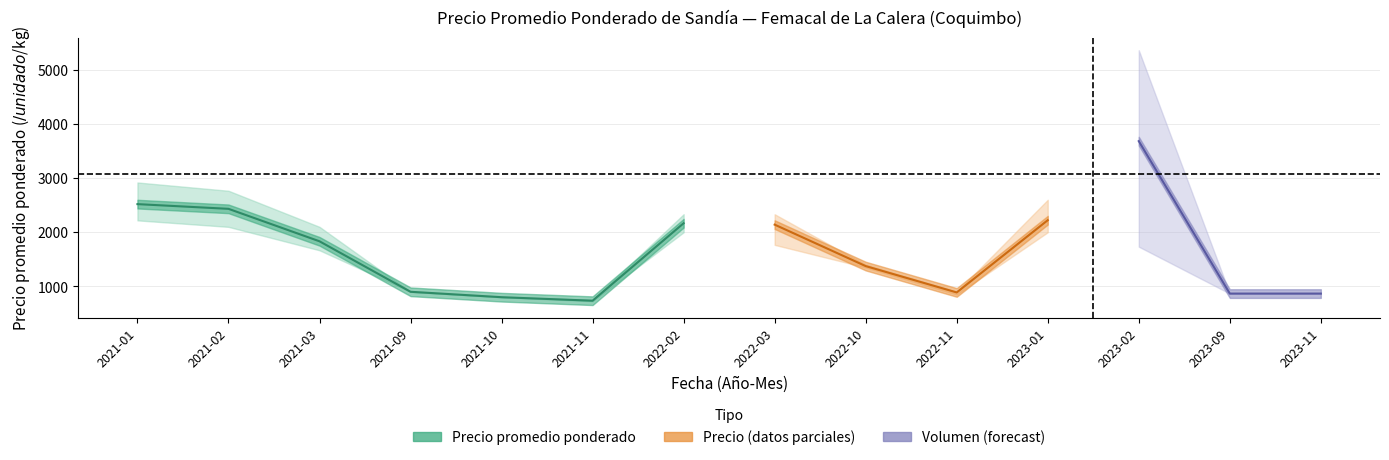

In Precio máximo, how many points are higher than both neighbors (excluding endpoints)?

1